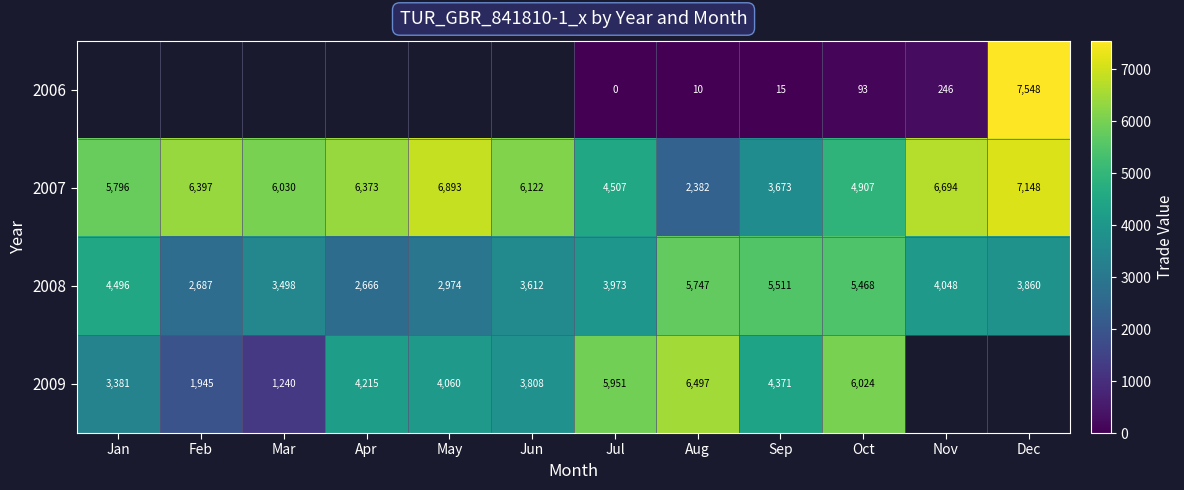

What is the maximum value shown in the chart?

7548.0